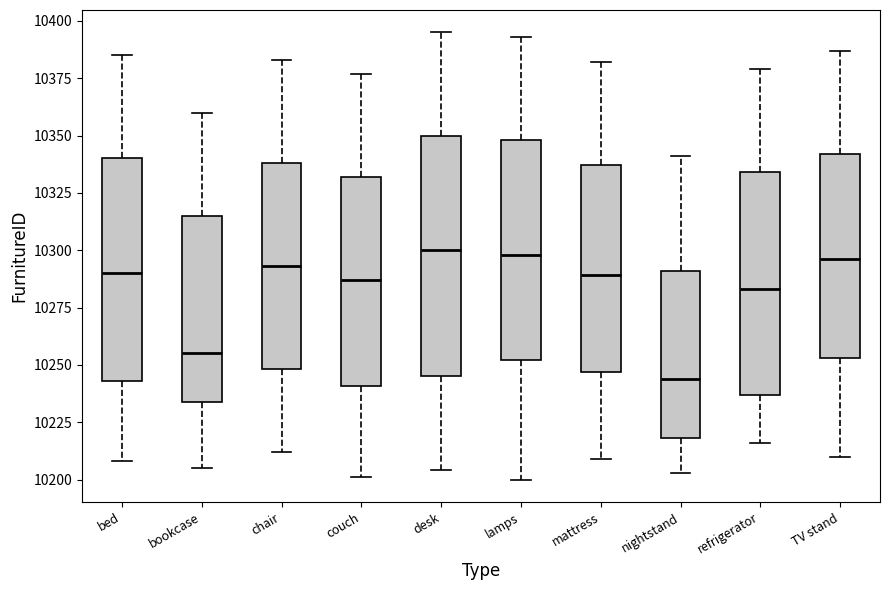

Reading left to right, read every box against the y-axis: the position of its median line, the range the box covers, and the ends of its whiskers. The values are not printed on the chart, so give them approximately, as read against the axis.

bed: median 10290, box 10245 to 10340, whiskers 10210 to 10385
bookcase: median 10255, box 10235 to 10315, whiskers 10205 to 10360
chair: median 10295, box 10250 to 10340, whiskers 10210 to 10385
couch: median 10285, box 10240 to 10330, whiskers 10200 to 10375
desk: median 10300, box 10245 to 10350, whiskers 10205 to 10395
lamps: median 10300, box 10250 to 10350, whiskers 10200 to 10395
mattress: median 10290, box 10245 to 10335, whiskers 10210 to 10380
nightstand: median 10245, box 10220 to 10290, whiskers 10205 to 10340
refrigerator: median 10285, box 10235 to 10335, whiskers 10215 to 10380
TV stand: median 10295, box 10255 to 10340, whiskers 10210 to 10385